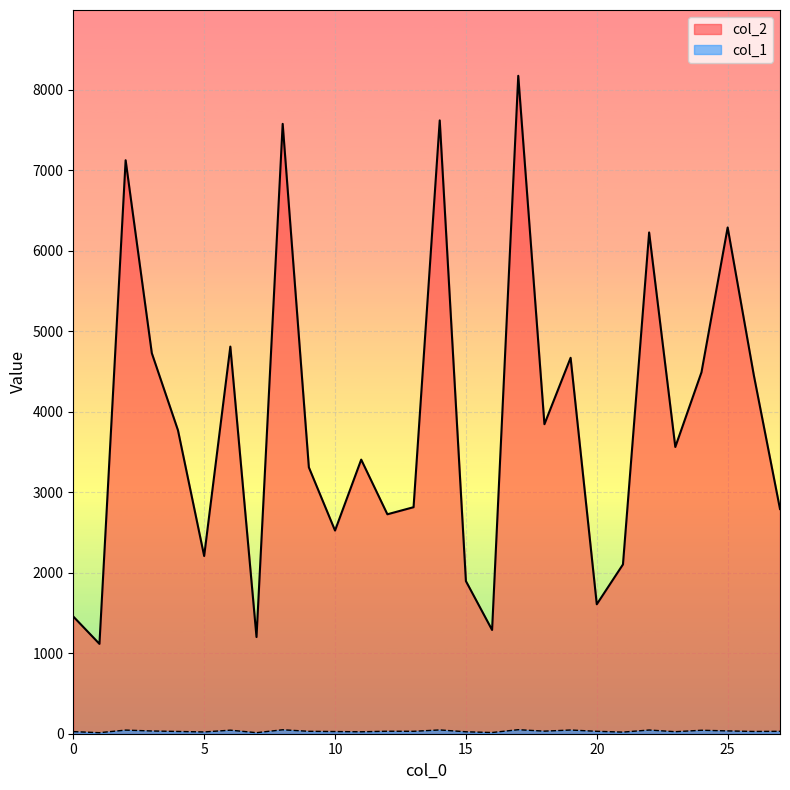

Where is the first local maximum for col_1?

2